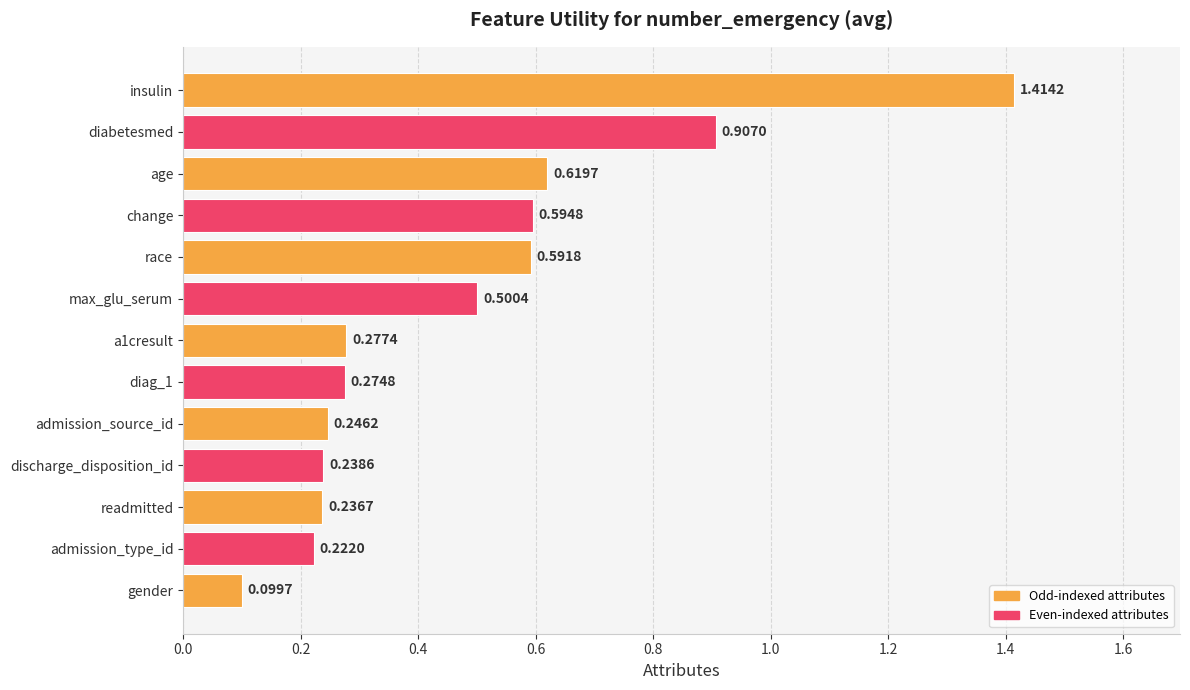

What is the difference between the maximum and minimum values?

1.3